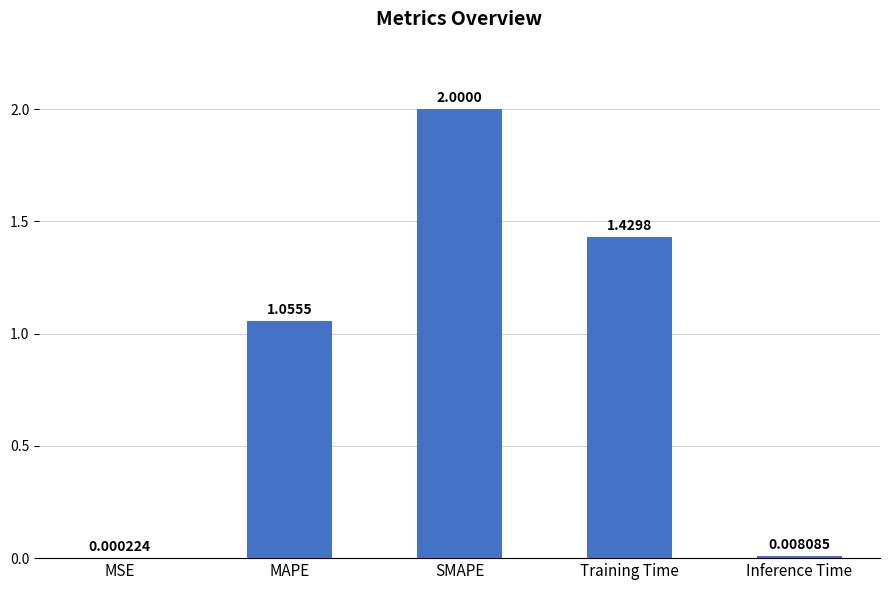

At which label is the value closest to 1?

MAPE